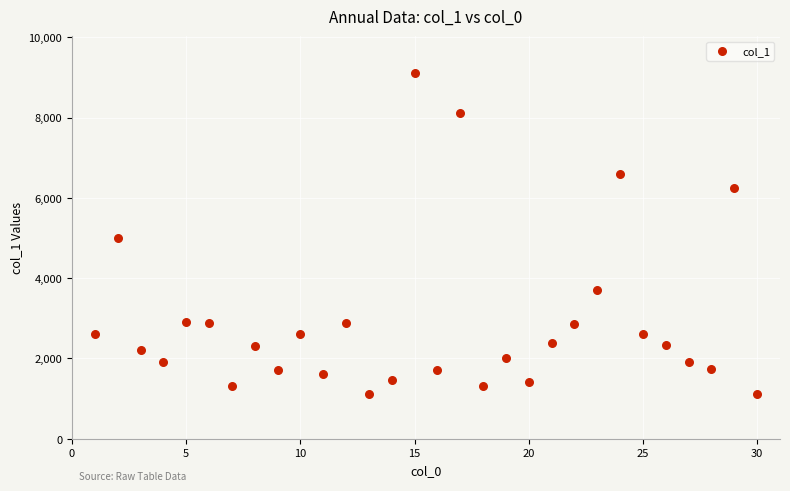

What is the range of X values (max minus min)?

29